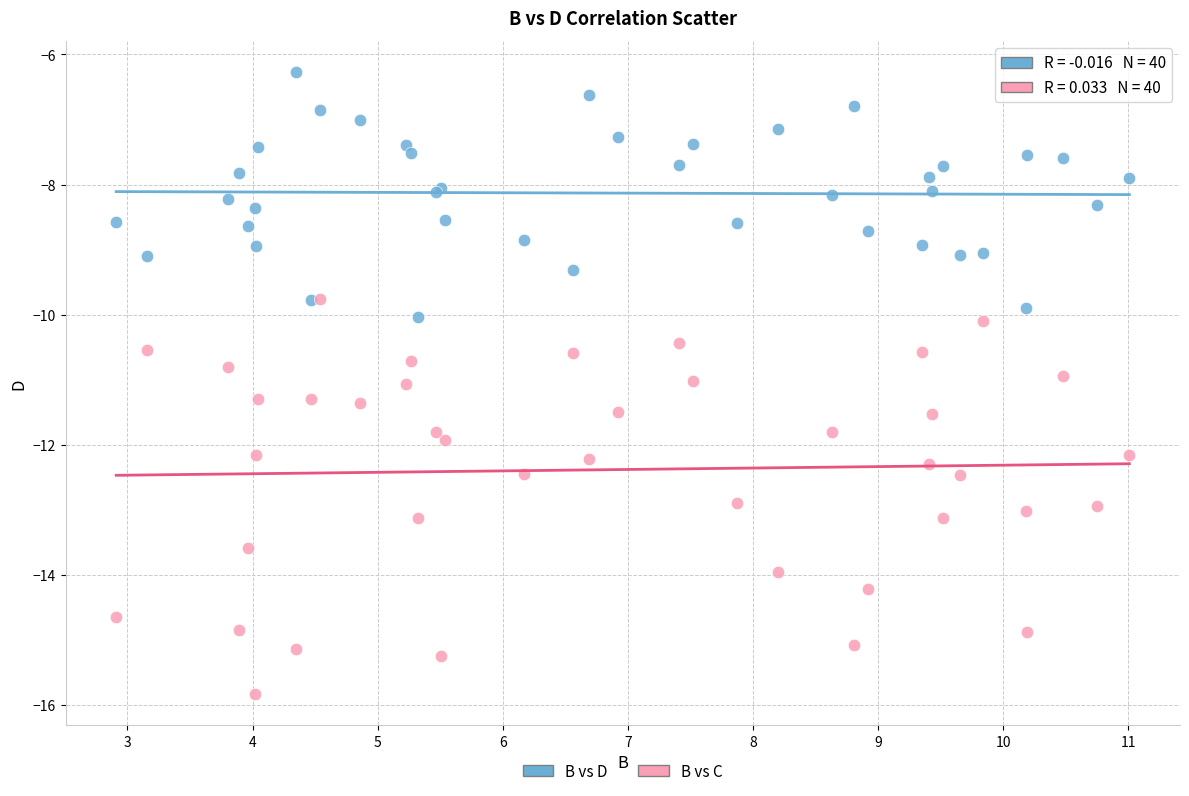

What are all the series names shown in the legend?

B vs D, B vs C